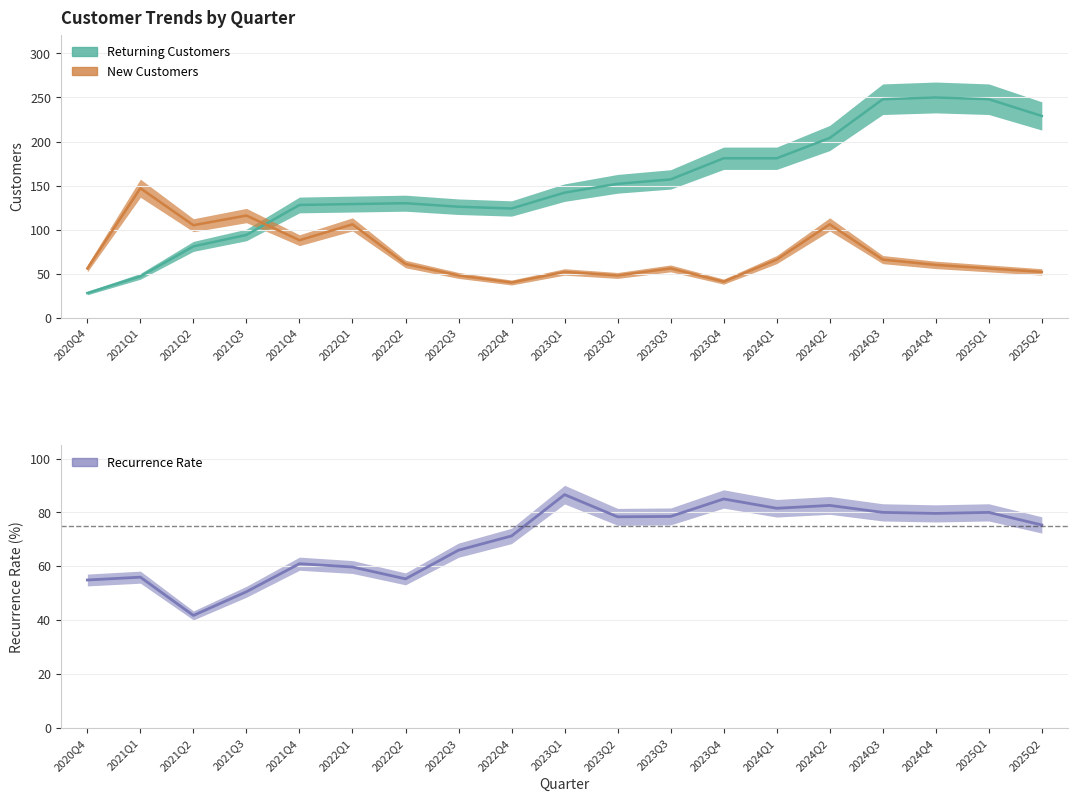

Is the value of new_customers at 2021Q3 greater than the value of returning_customers at 2023Q1?

No